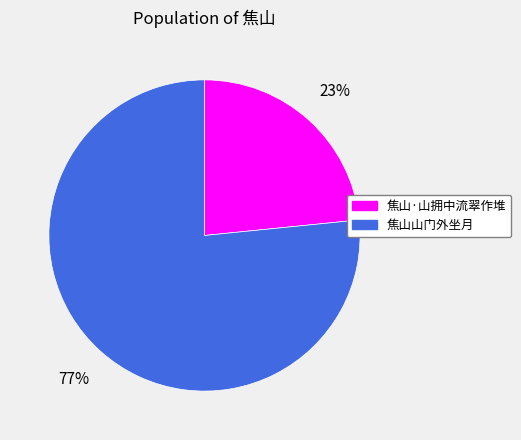

How many slices are in this pie chart?

2